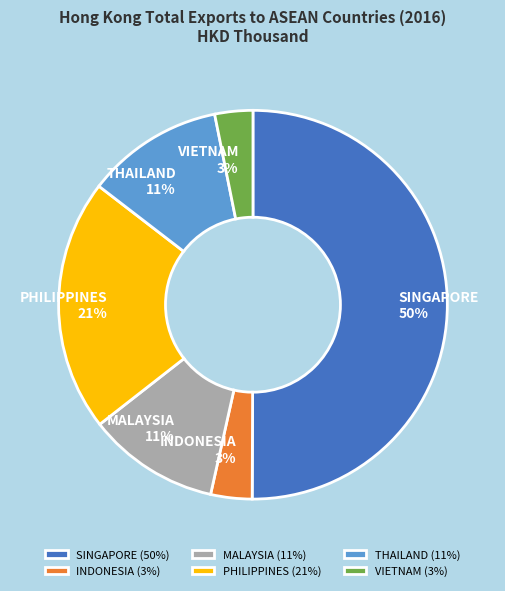

True or false: INDONESIA accounts for 3% of the total.

True